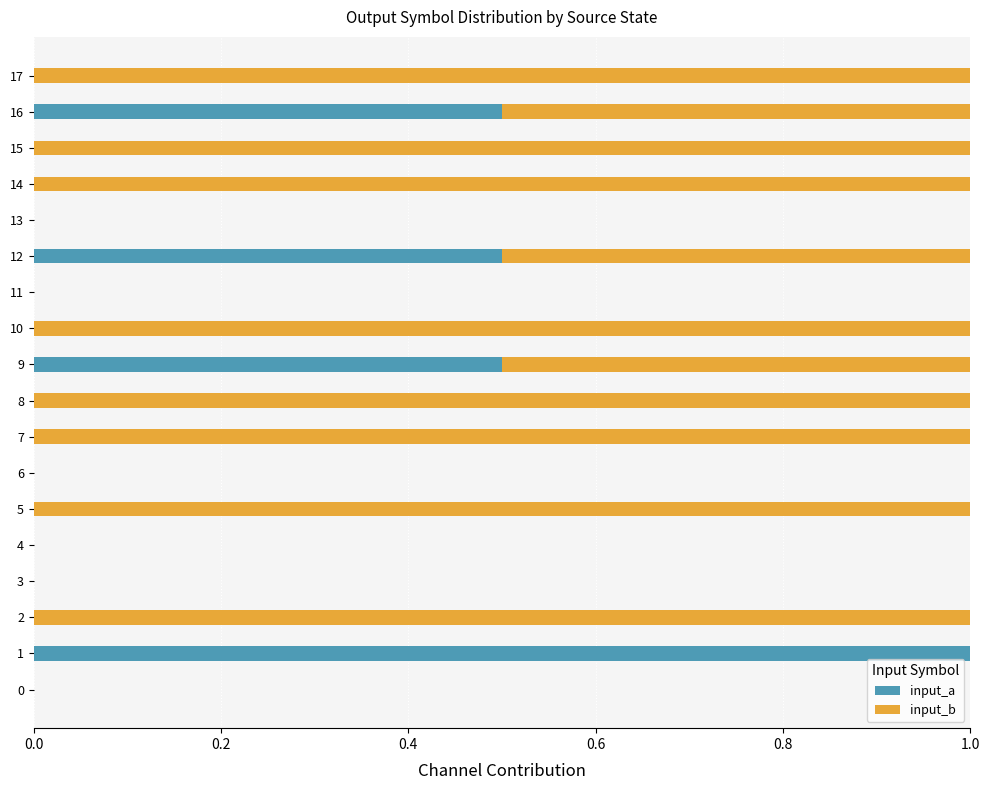

Count the input_a values in the range 0 to 1.

18